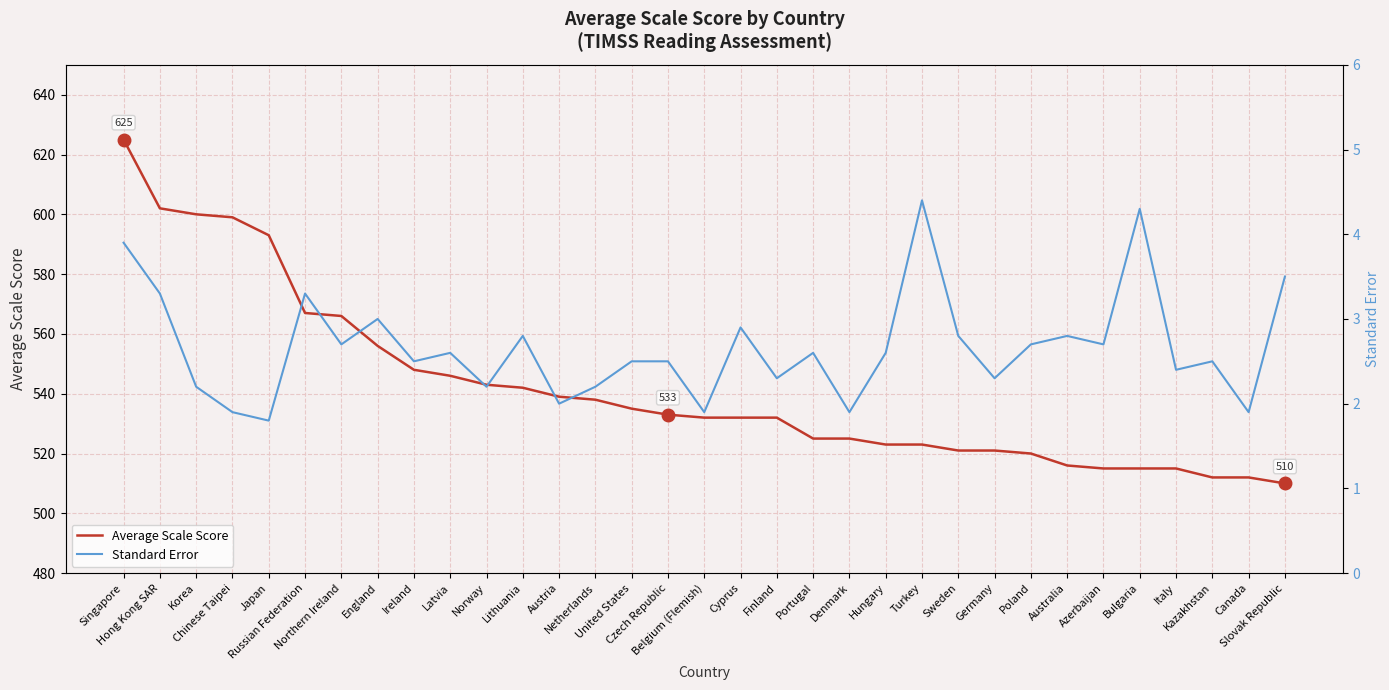

Is the value of Standard Error at Hungary greater than the value of Average Scale Score at Azerbaijan?

No